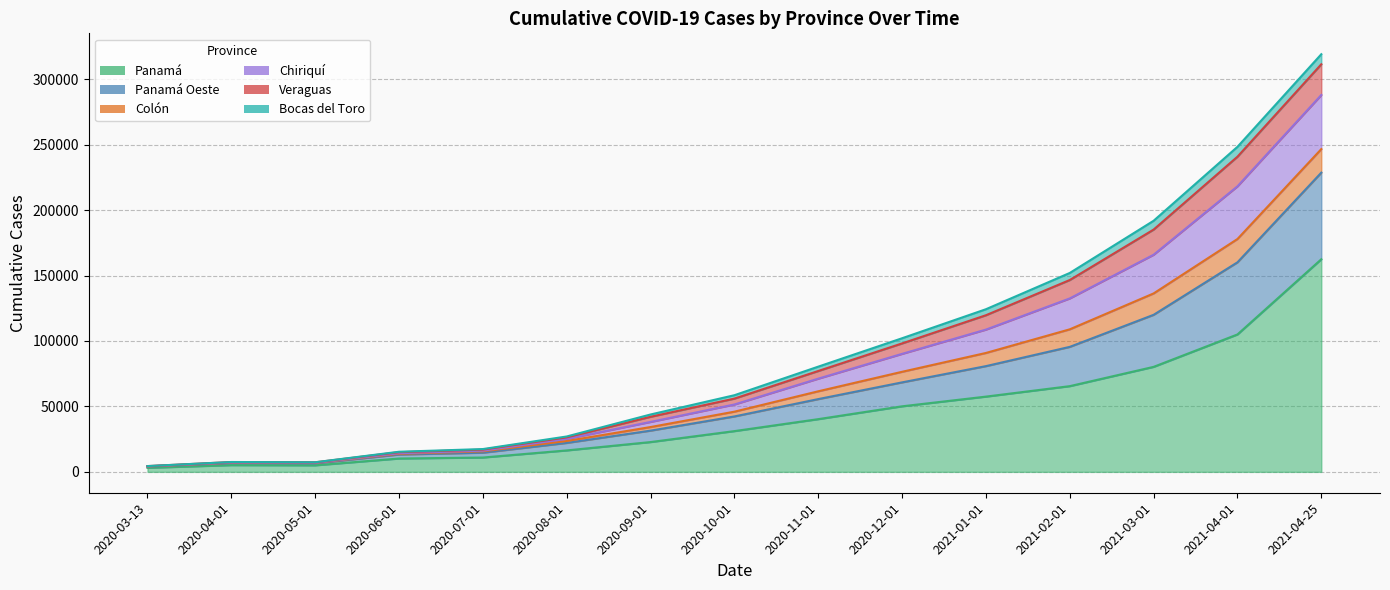

Is the value of Veraguas at 2020-06-01 greater than the value of Chiriquí at 2020-08-01?

No